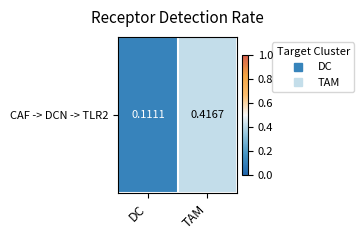

At which category does the chart reach its peak across all series?

TAM